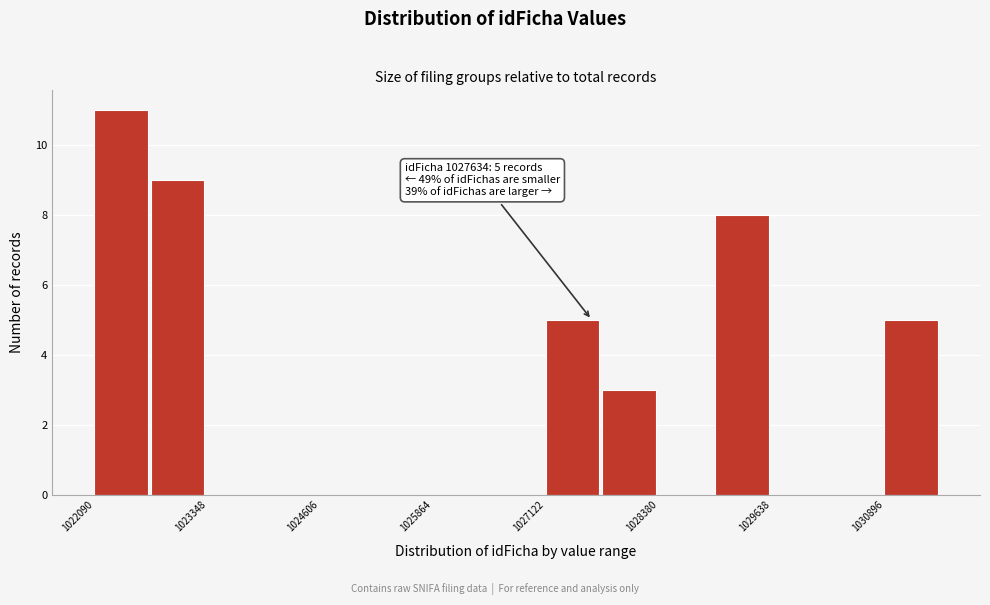

Around what value on the x-axis is the tallest bar? Give the approximate position of its centre, as read against the axis.

1022400